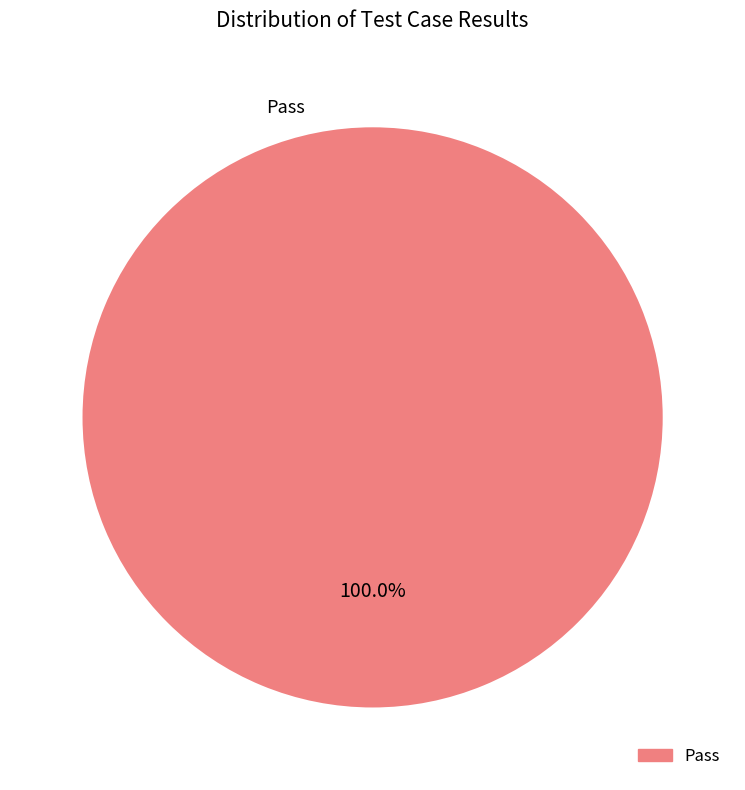

Does any single category account for the majority?

Yes